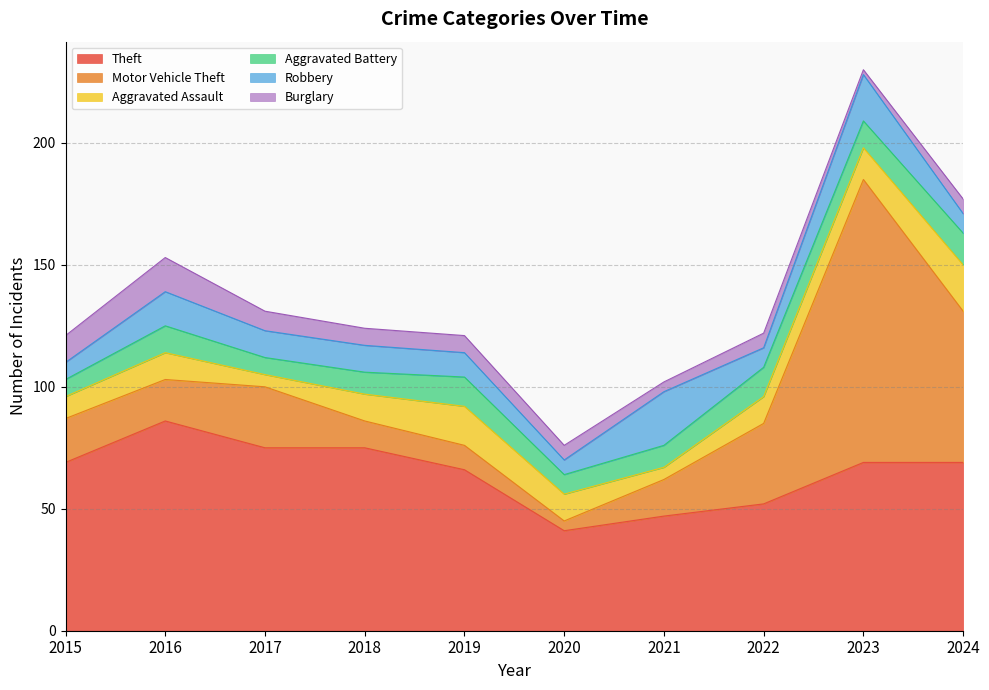

Which series has the widest spread of values?

Motor Vehicle Theft